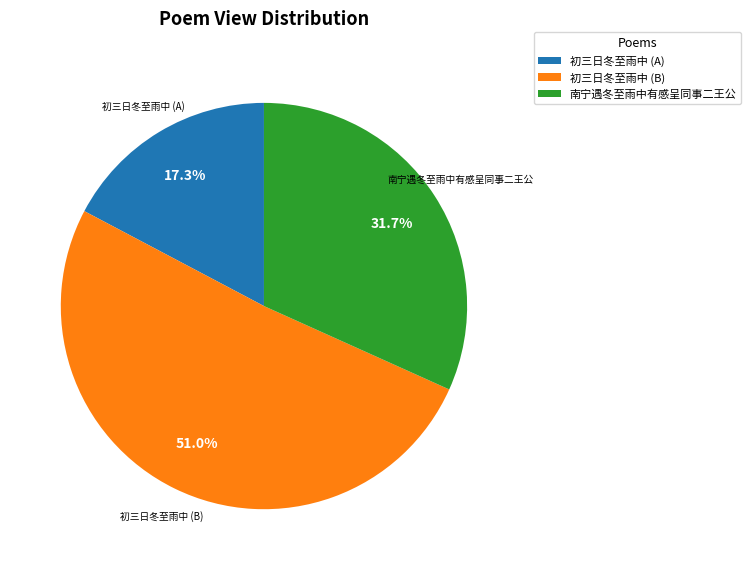

Rank the categories by value from lowest to highest.

初三日冬至雨中 (A), 南宁遇冬至雨中有感呈同事二王公, 初三日冬至雨中 (B)